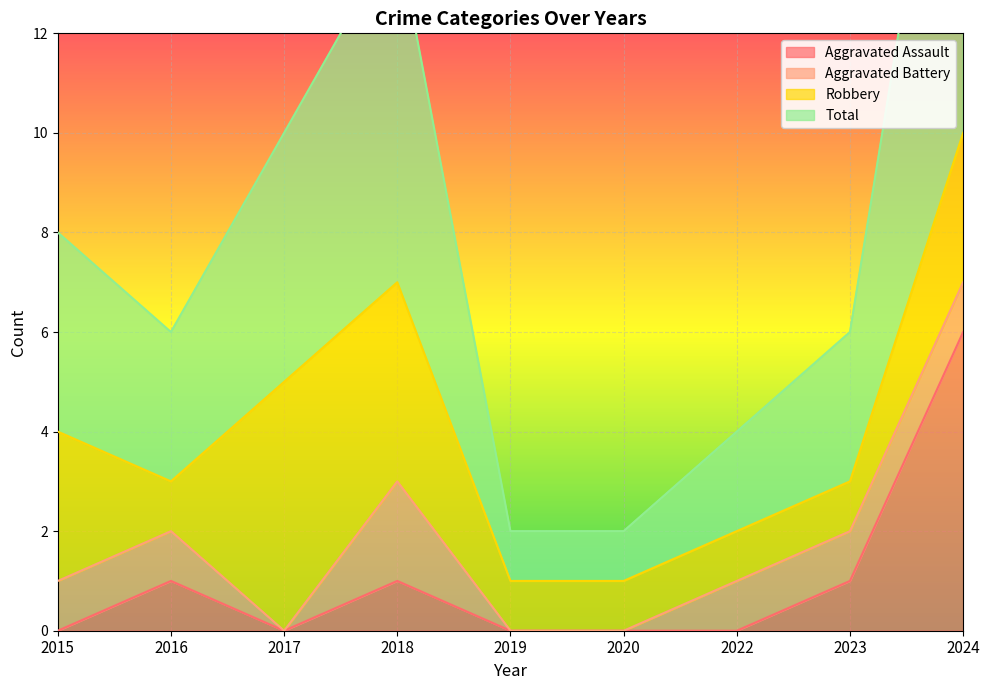

Between 2015 and 2024, which series saw the biggest shift?

Aggravated Assault